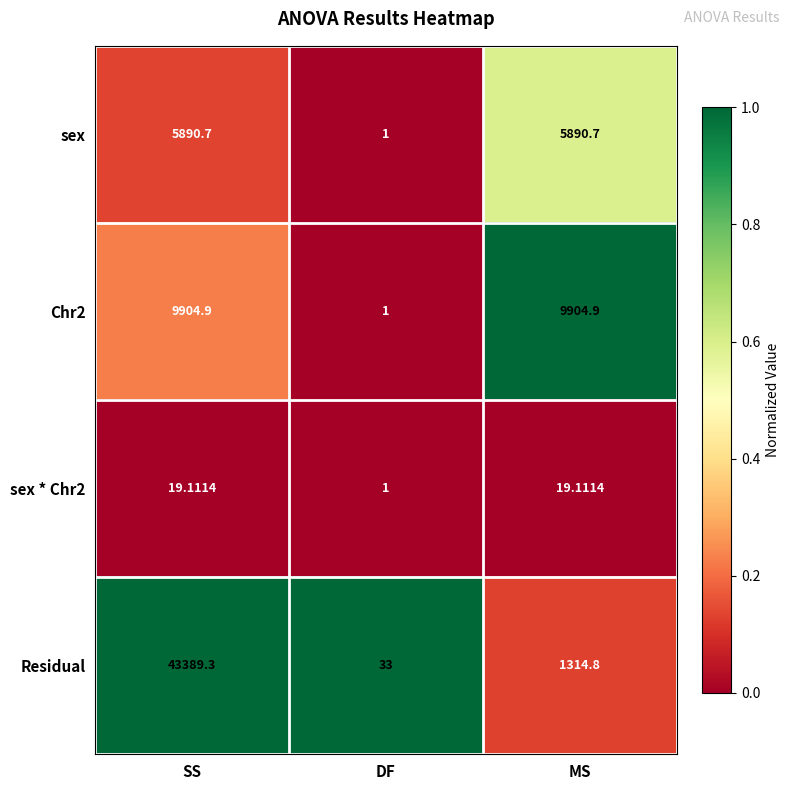

Which series has the widest spread of values?

Residual